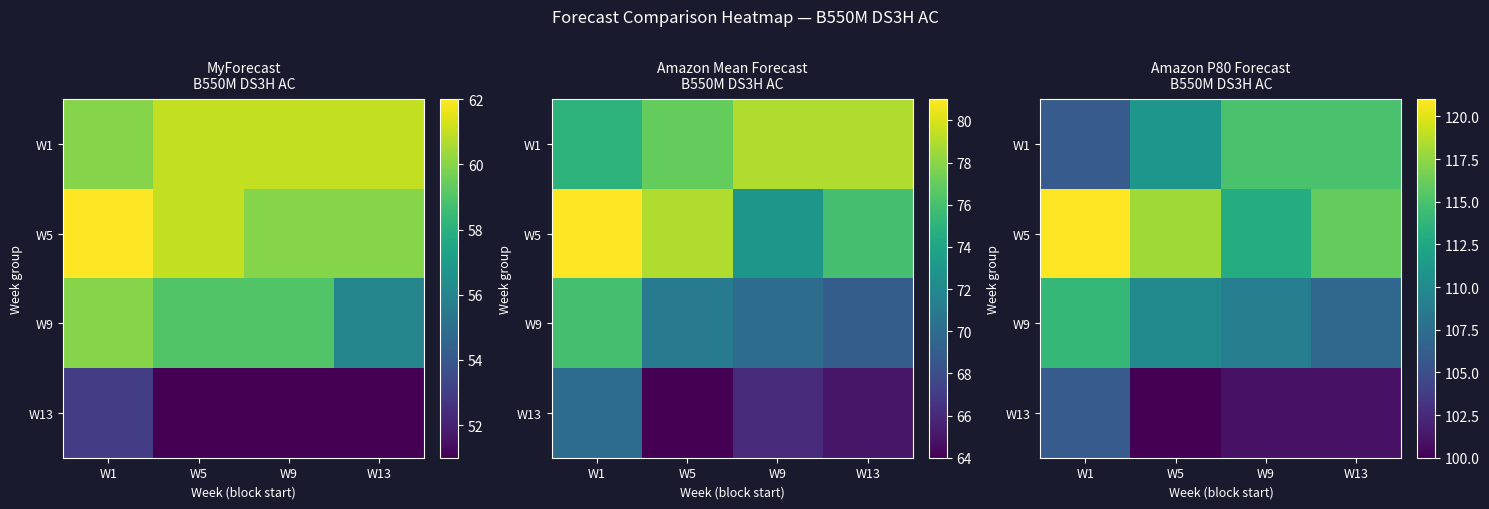

Is it true that W13 equals 101 at W13?

True